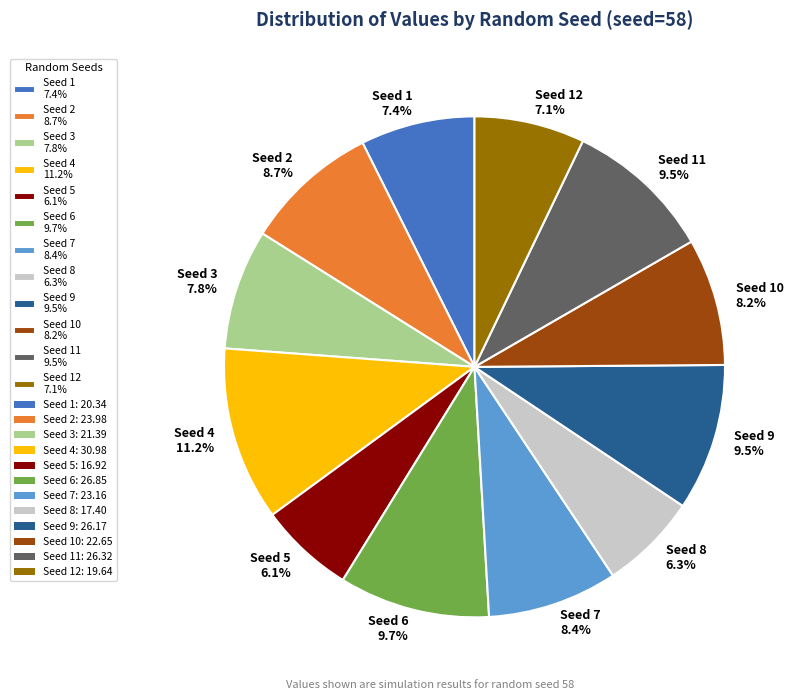

Approximately how many times larger is the value at Seed 8 6.3% compared to Seed 3 7.8%?

0.8